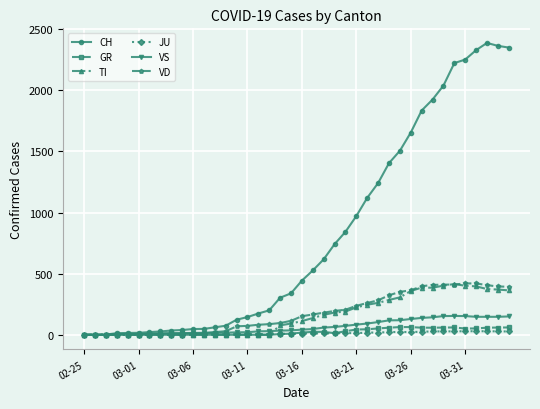

True or false: TI has more than 0 interior local peaks.

True